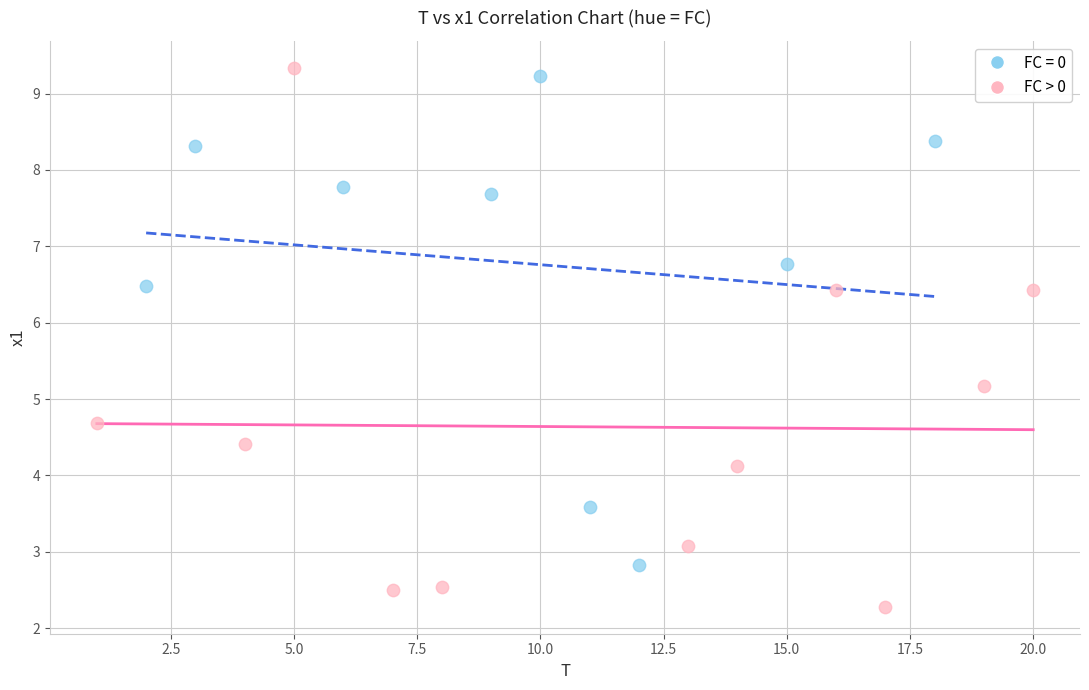

Which series reaches the minimum Y coordinate?

FC > 0